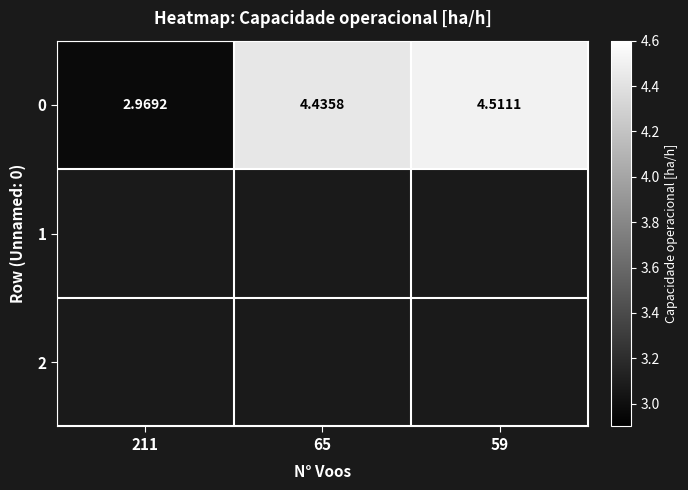

Which category has the highest value across all series?

59